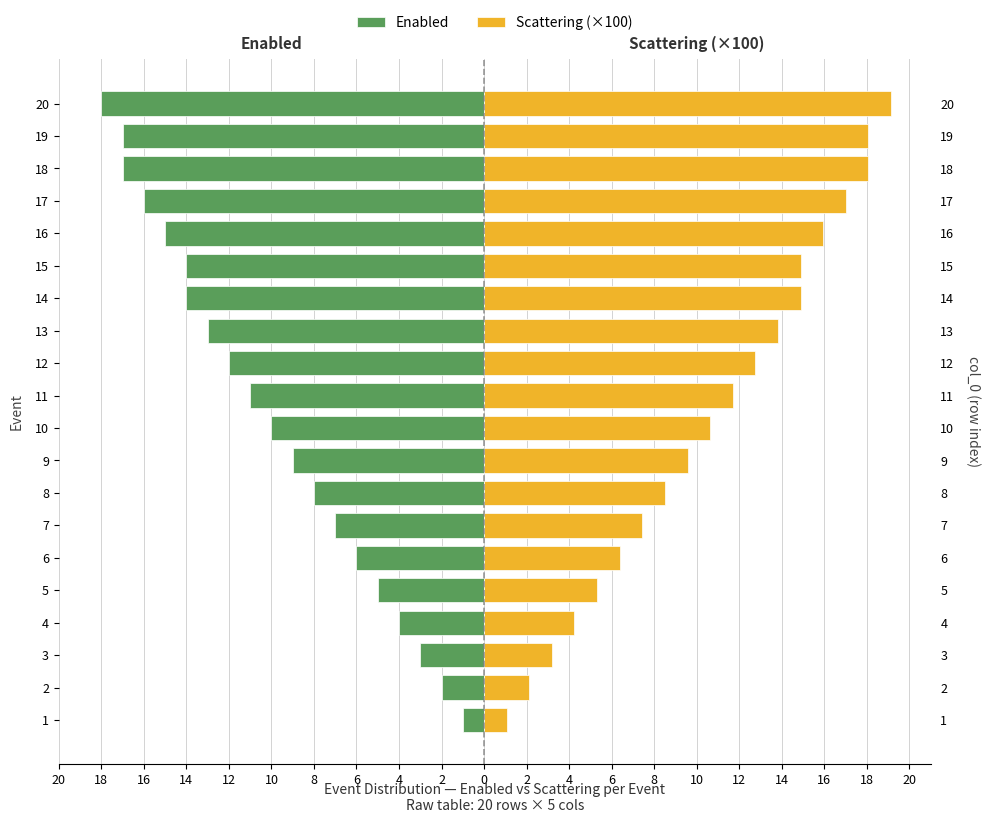

How many bars are there in each group?

2